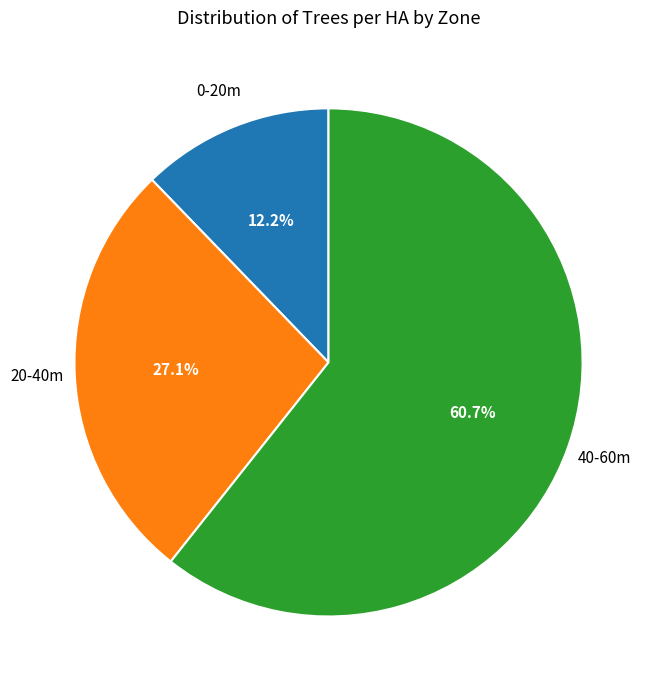

Is there a majority slice in this chart?

Yes